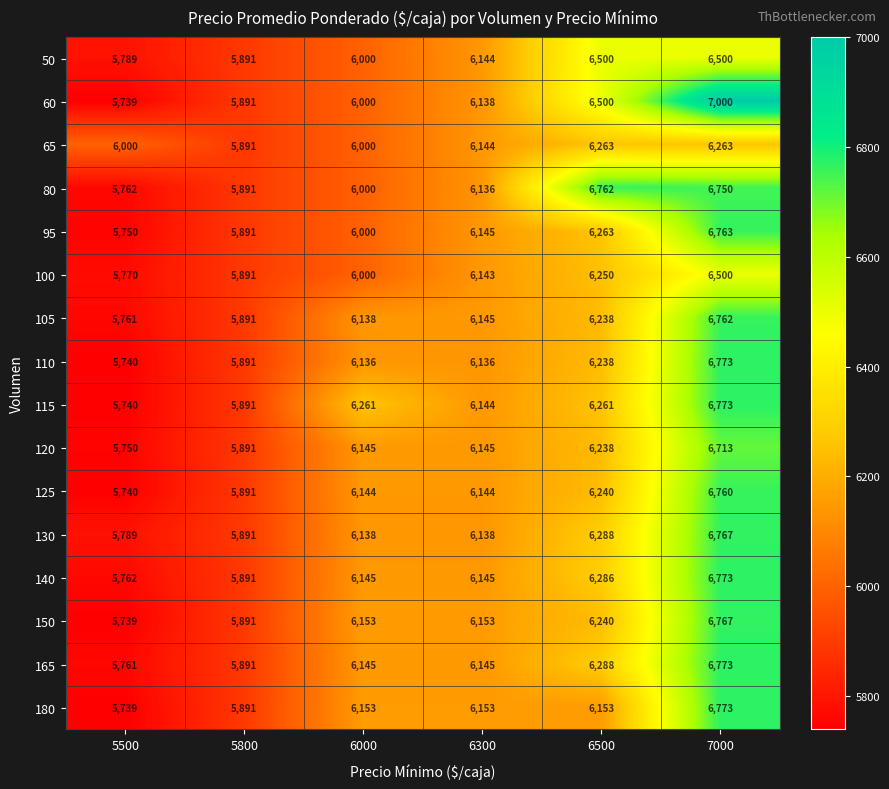

Which series has the widest spread of values?

60